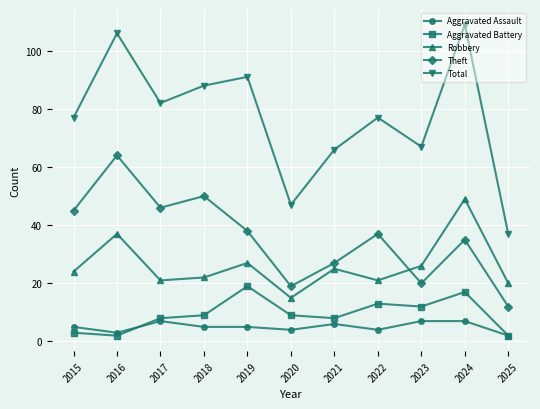

Reading right to left, what are all the values shown in this chart?

Aggravated Assault: 2025=2	2024=7	2023=7	2022=4	2021=6	2020=4	2019=5	2018=5	2017=7	2016=3	2015=5
Aggravated Battery: 2025=2	2024=17	2023=12	2022=13	2021=8	2020=9	2019=19	2018=9	2017=8	2016=2	2015=3
Robbery: 2025=20	2024=49	2023=26	2022=21	2021=25	2020=15	2019=27	2018=22	2017=21	2016=37	2015=24
Theft: 2025=12	2024=35	2023=20	2022=37	2021=27	2020=19	2019=38	2018=50	2017=46	2016=64	2015=45
Total: 2025=37	2024=109	2023=67	2022=77	2021=66	2020=47	2019=91	2018=88	2017=82	2016=106	2015=77